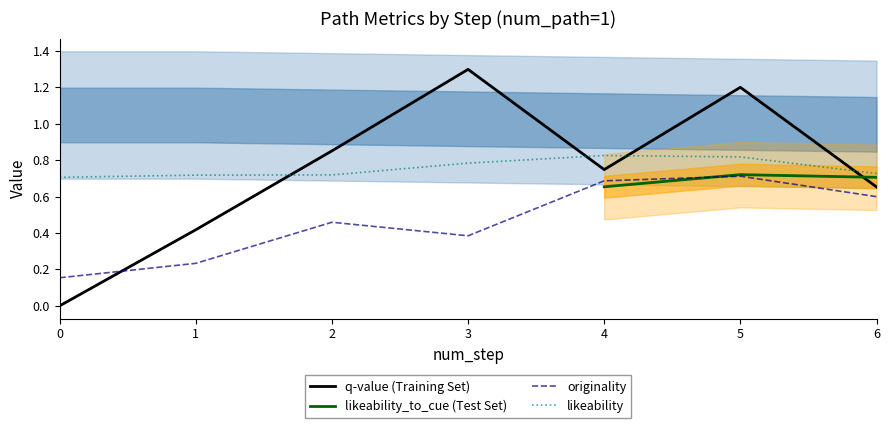

How many likeability values are between 0 and 1?

7